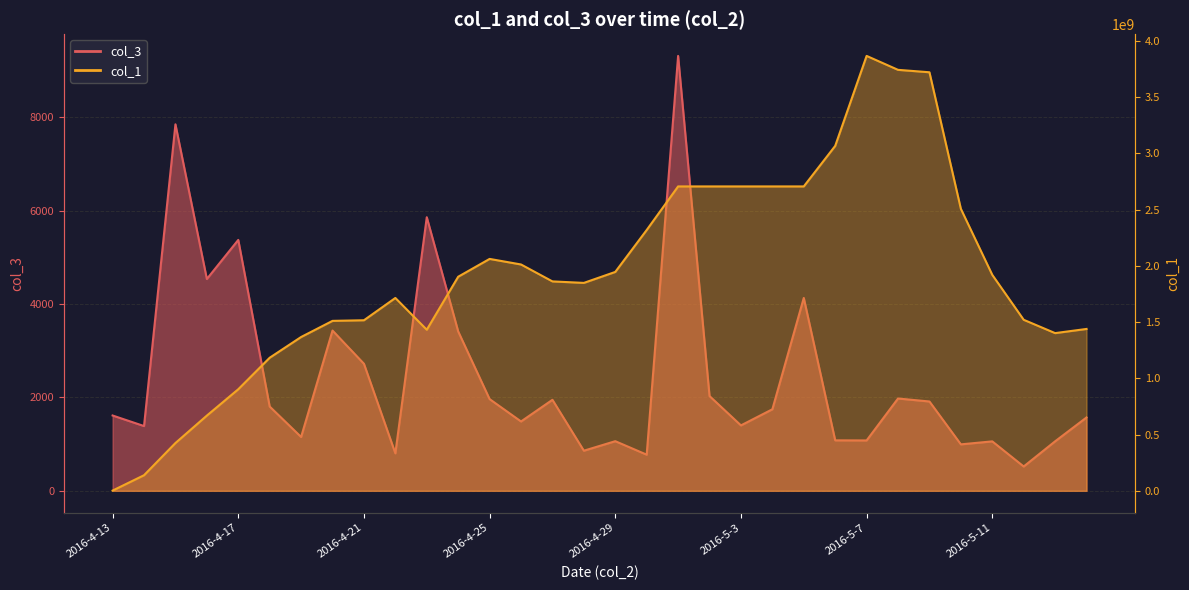

Reading right to left, extract all data points from this chart.

col_3: 1571	1060	521	1059	995	1913	1977	1079	1081	4130	1746	1401	2029	9313	774	1063	859	1949	1485	1964	3413	5859	803	2721	3432	1153	1805	5373	4536	7848	1387	1613
col_1: 1439311771	1402222506	1520653450	1920128300	2507252108	3721404449	3742959128	3866861277	3066672076	2706455562	2706455562	2706455562	2706455562	2706455562	2318899969	1946200971	1848750291	1861930492	2012459487	2061938805	1903487828	1432372302	1714736301	1516528847	1511112411	1367614773	1183270934	903092043	668880261	424986511	138755137	2144851